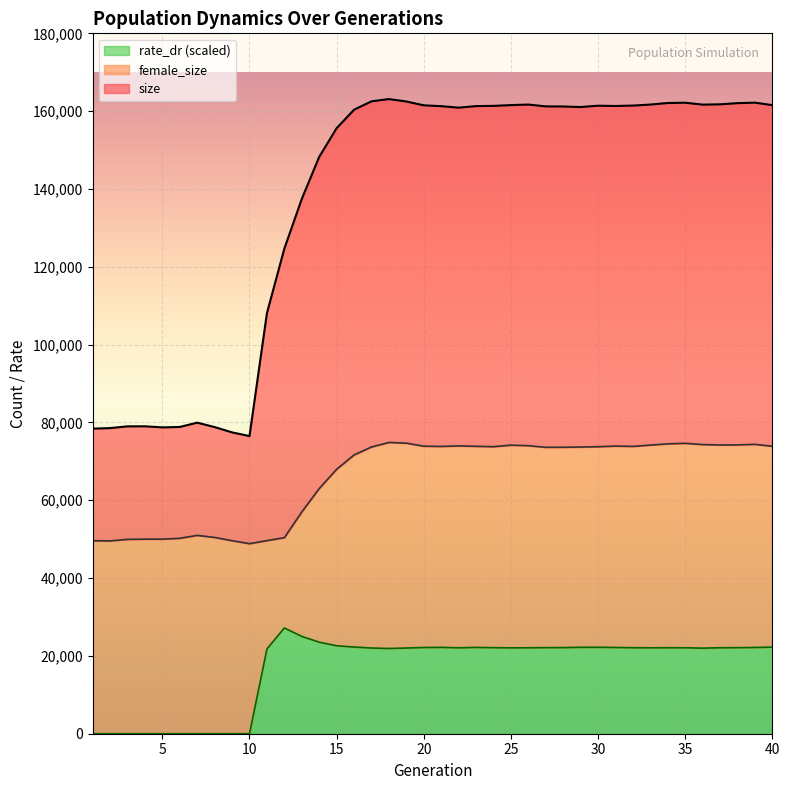

Which series has the largest total across all categories?

size_line